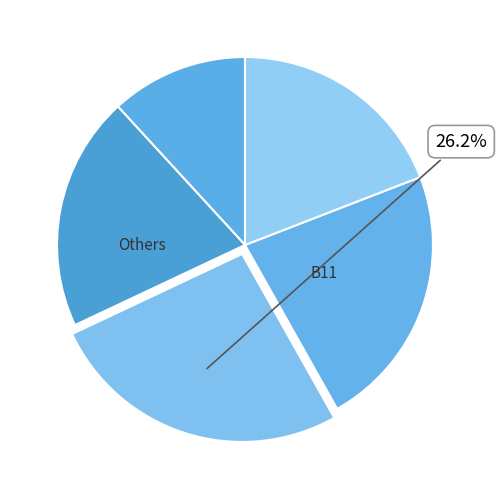

Count the number of slices in the pie.

5